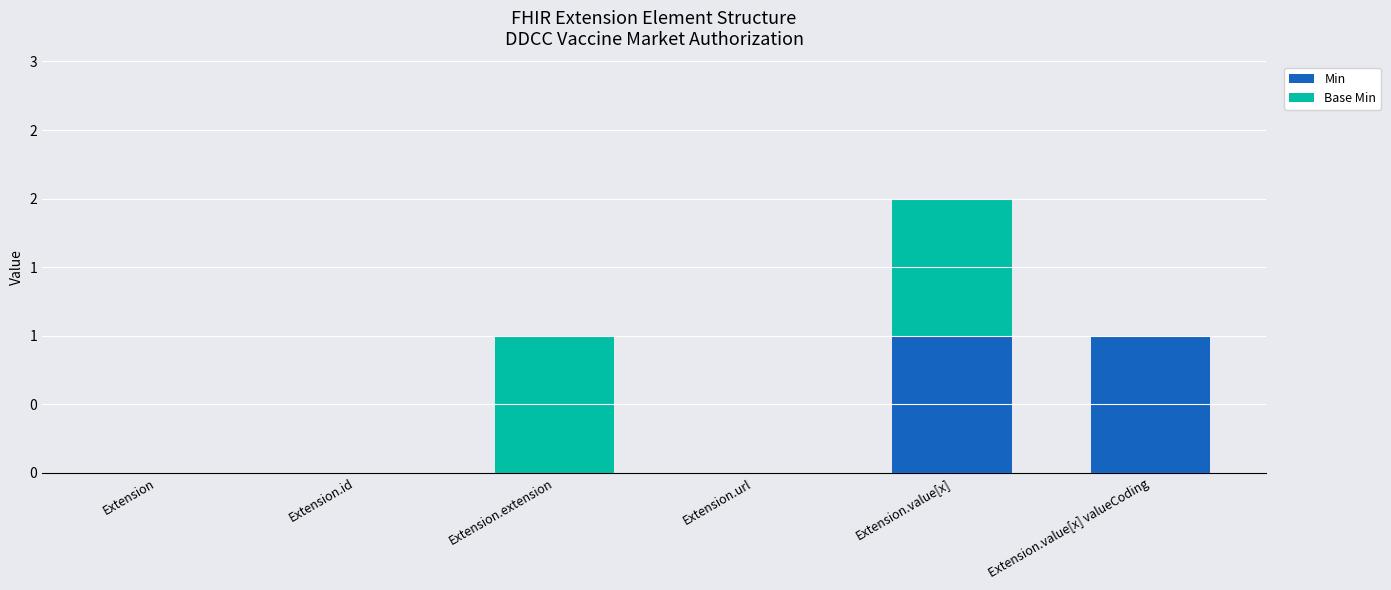

What are all the series names shown in the legend?

Min, Base Min